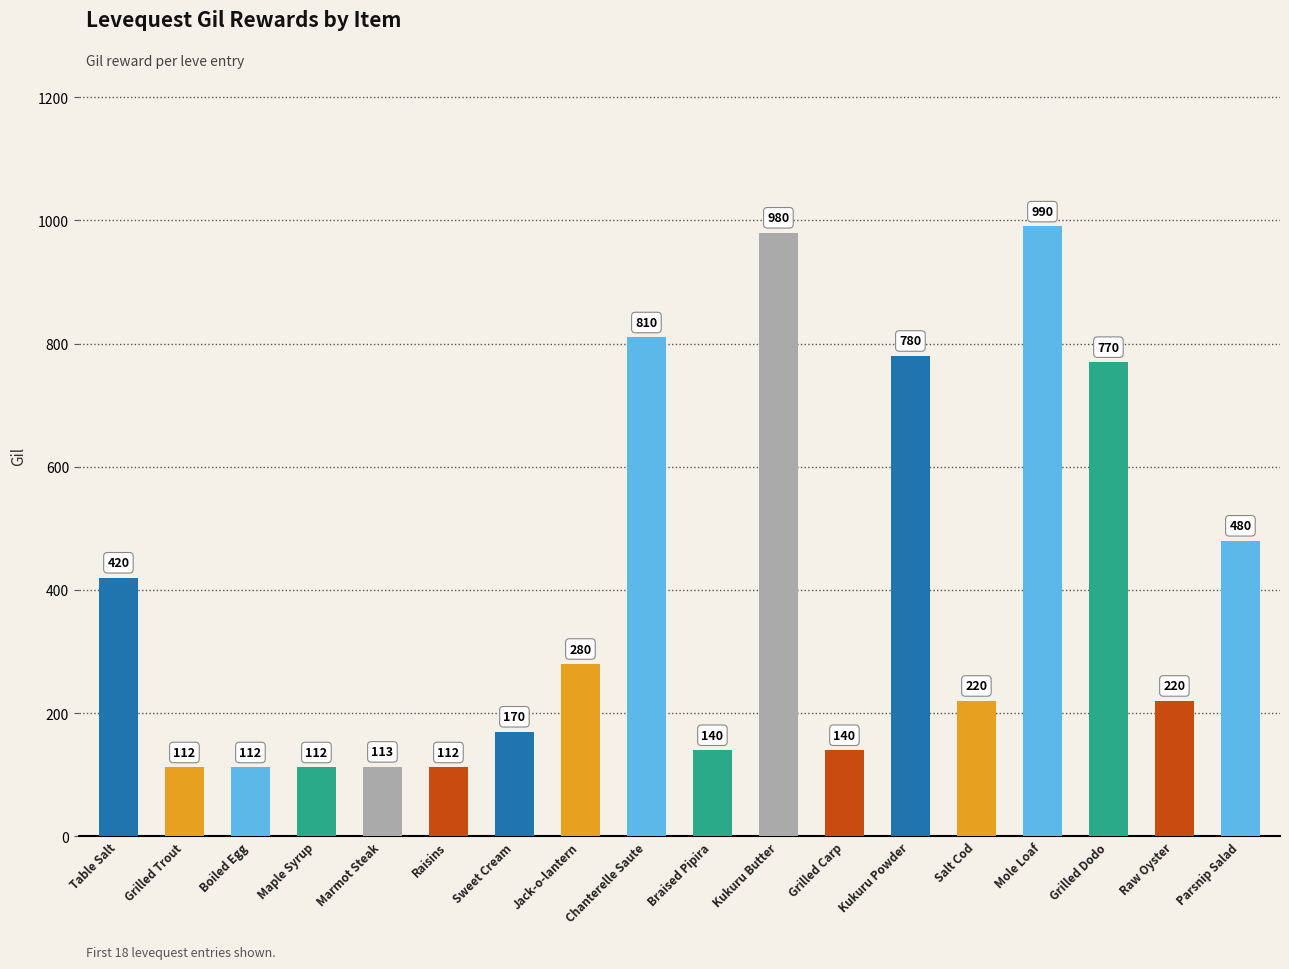

Count the number of categories in the chart.

18